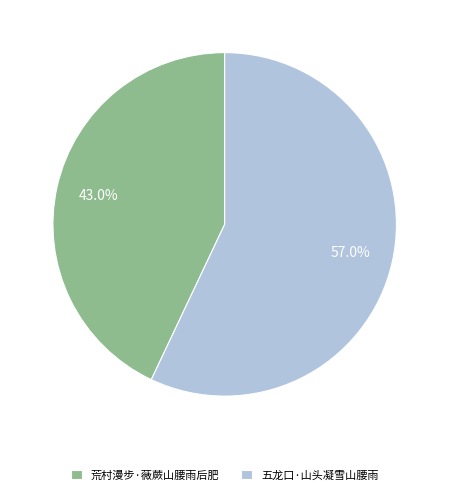

To the nearest percent, what is the difference between the 荒村漫步·薇蕨山腰雨后肥 and 五龙口·山头凝雪山腰雨 slice percentages?

14%